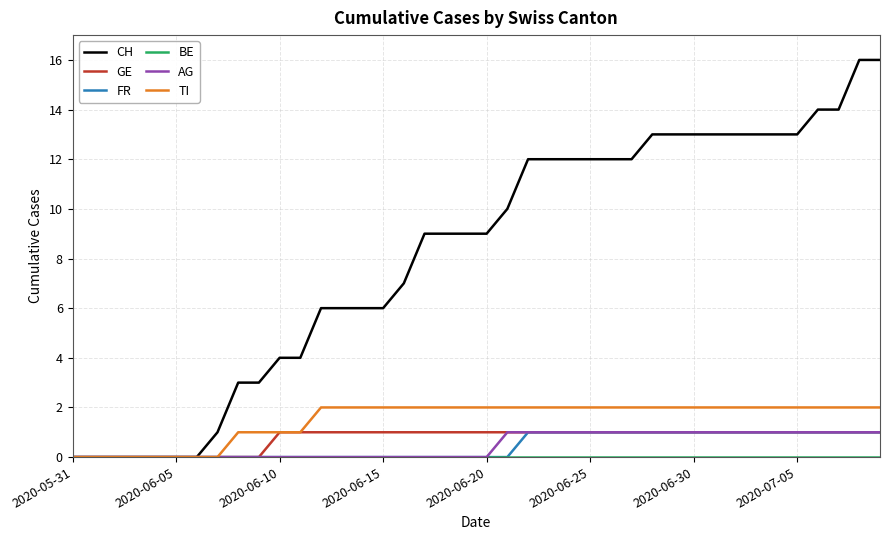

Which series has the widest spread of values?

CH